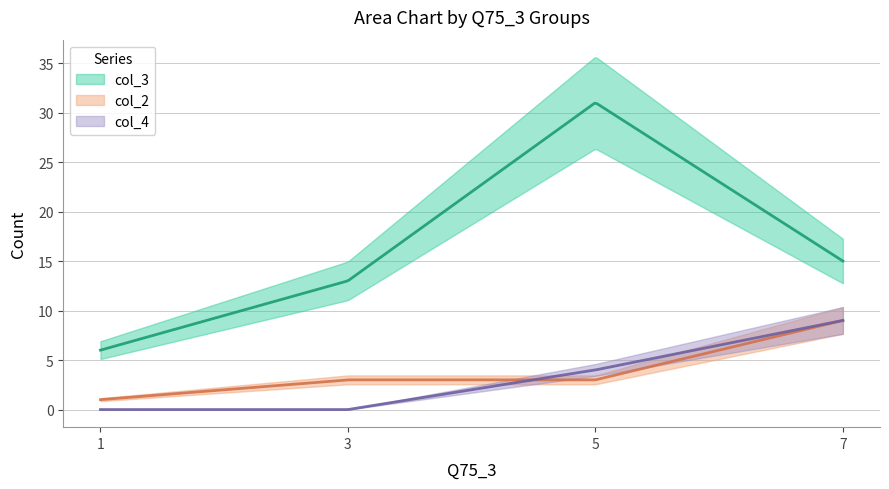

How many values in the col_3 series exceed 15?

1